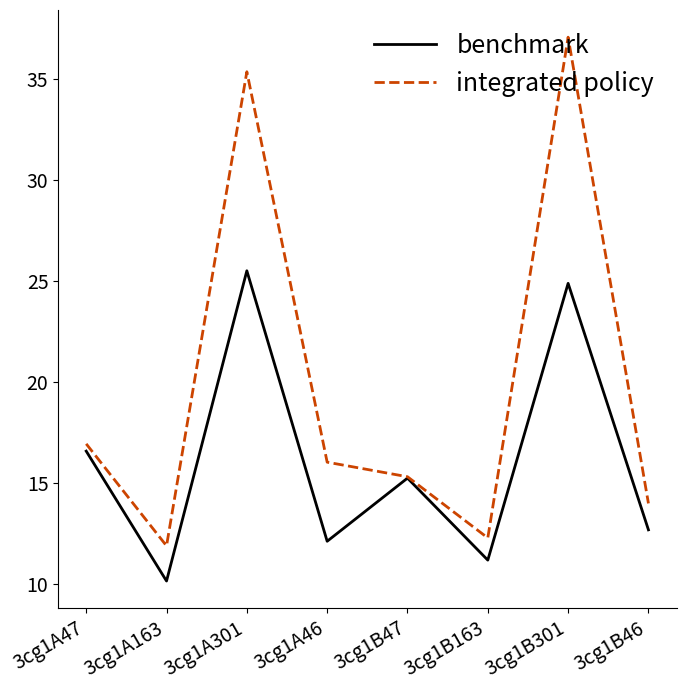

Where does the benchmark series first go above 15?

3cg1A47